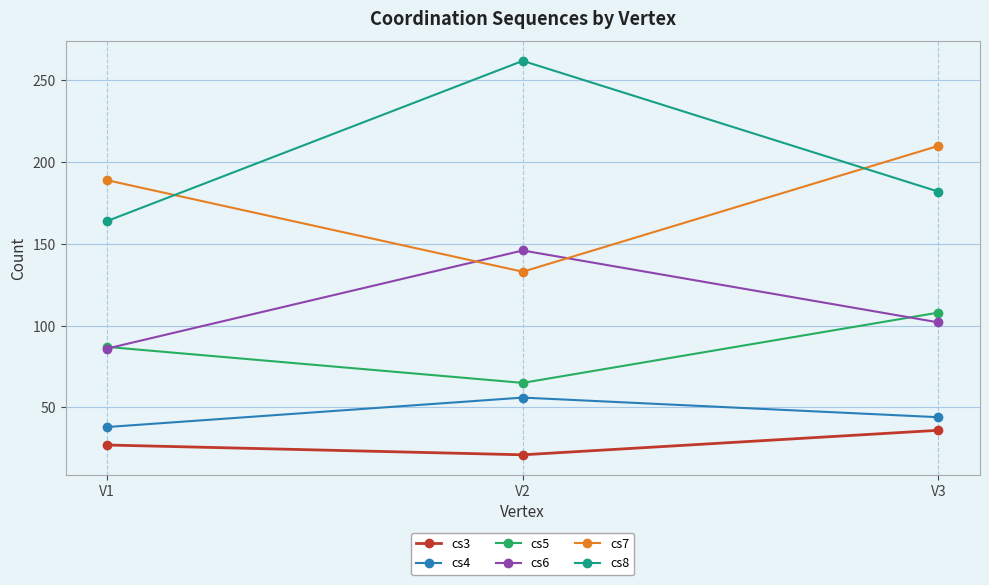

Is the value of cs6 at V3 greater than the value of cs8 at V3?

No